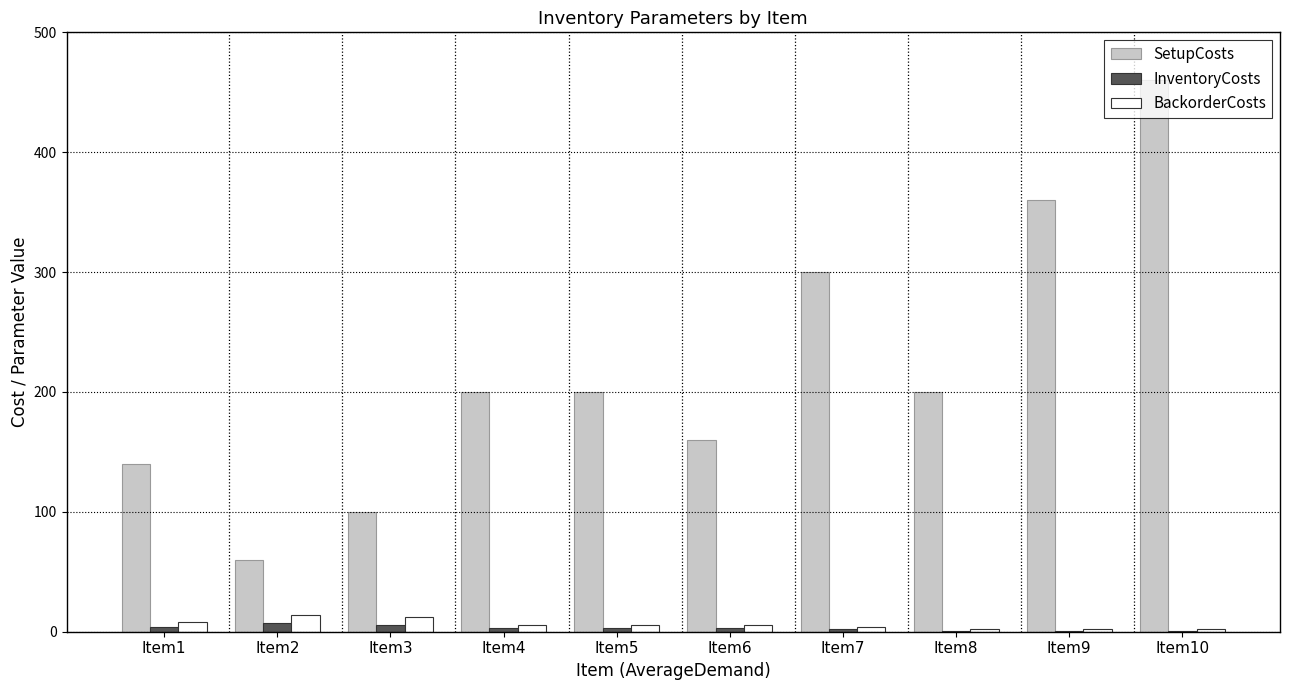

Are the bars grouped side by side (vs. stacked)?

Yes